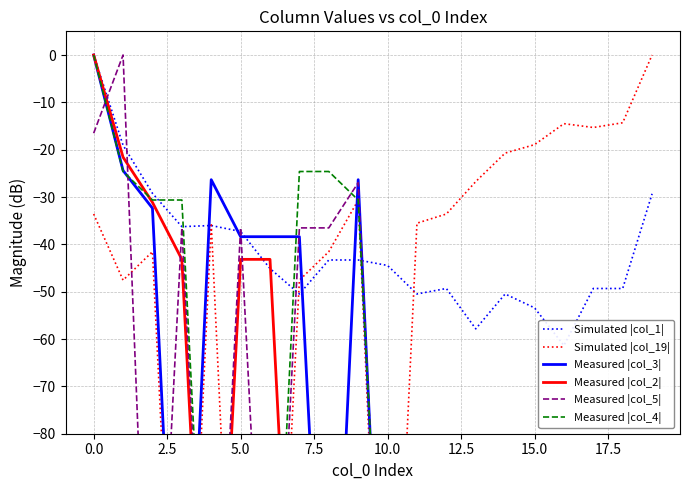

Rank the series at 16 from lowest to highest value.

Measured |col_2|, Measured |col_3|, Measured |col_5|, Measured |col_4|, Simulated |col_1|, Simulated |col_19|